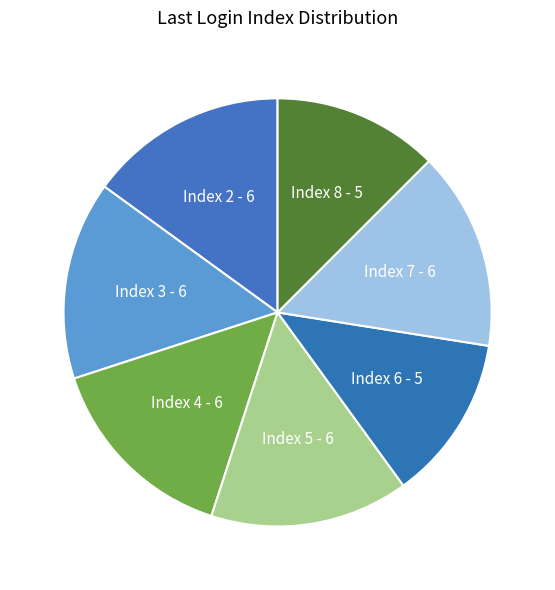

Count the number of slices in the pie.

7